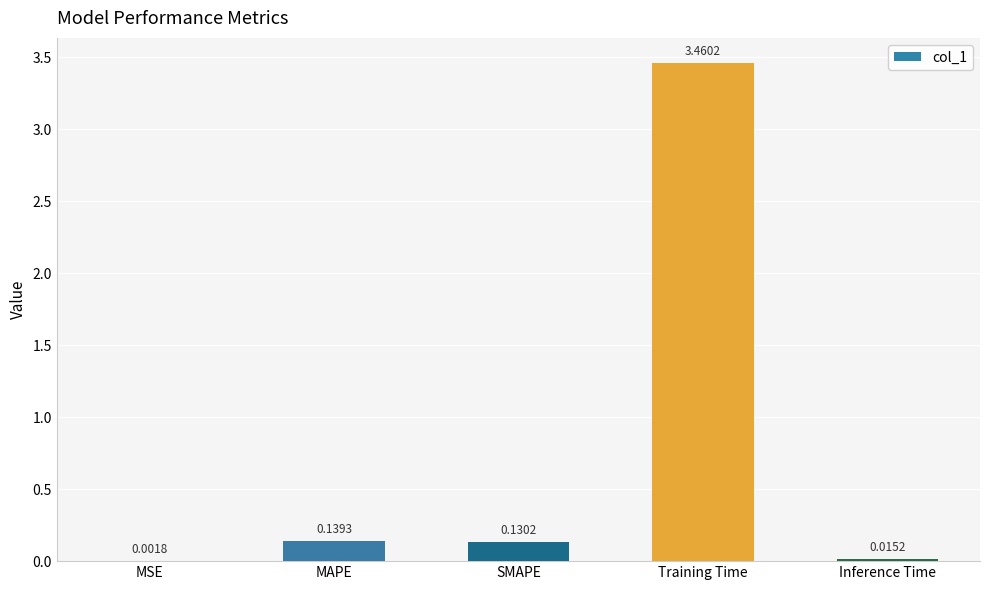

Which category has the highest value across all series?

Training Time